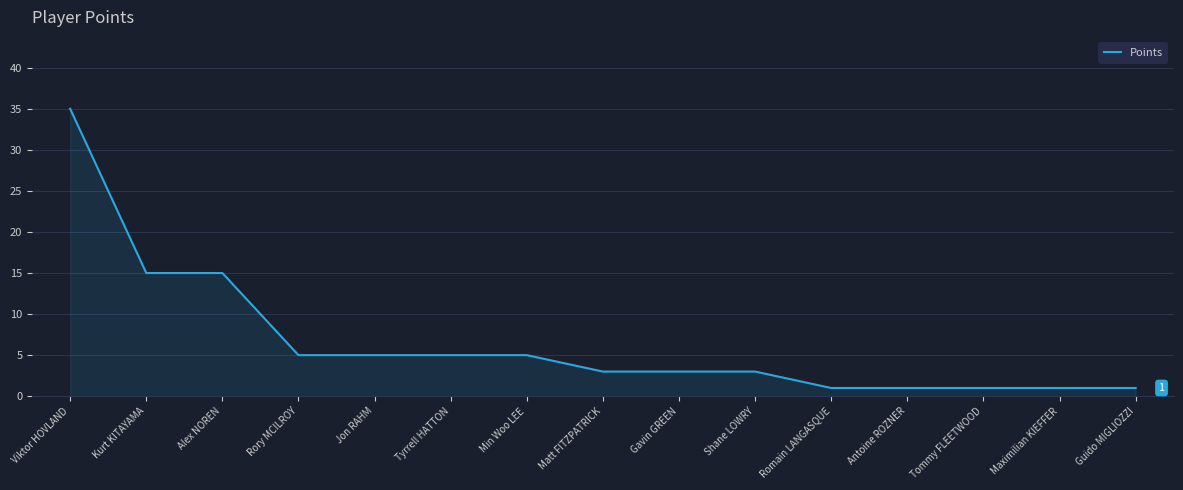

What is the change in value from Shane LOWRY to Romain LANGASQUE?

-2